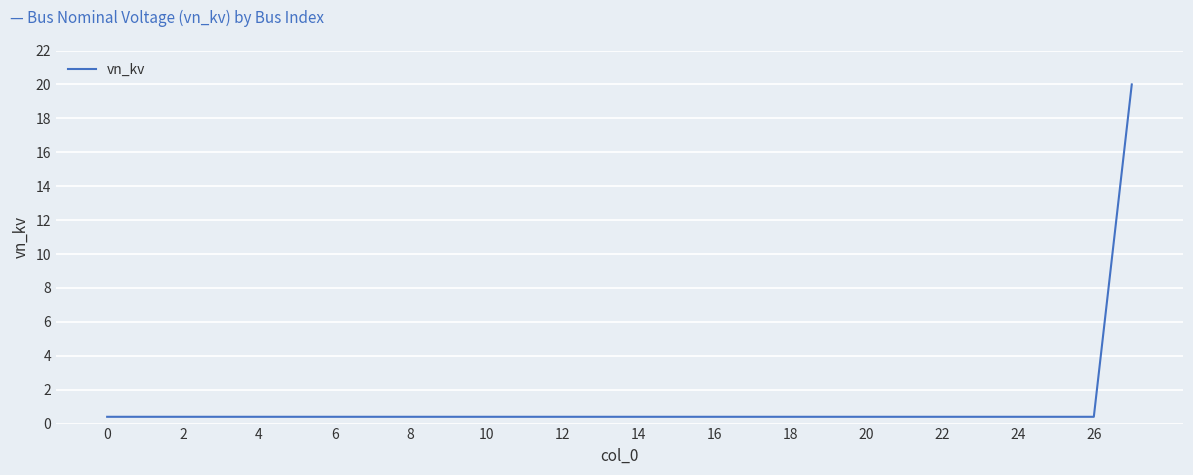

What is the maximum value shown in the chart?

20.0